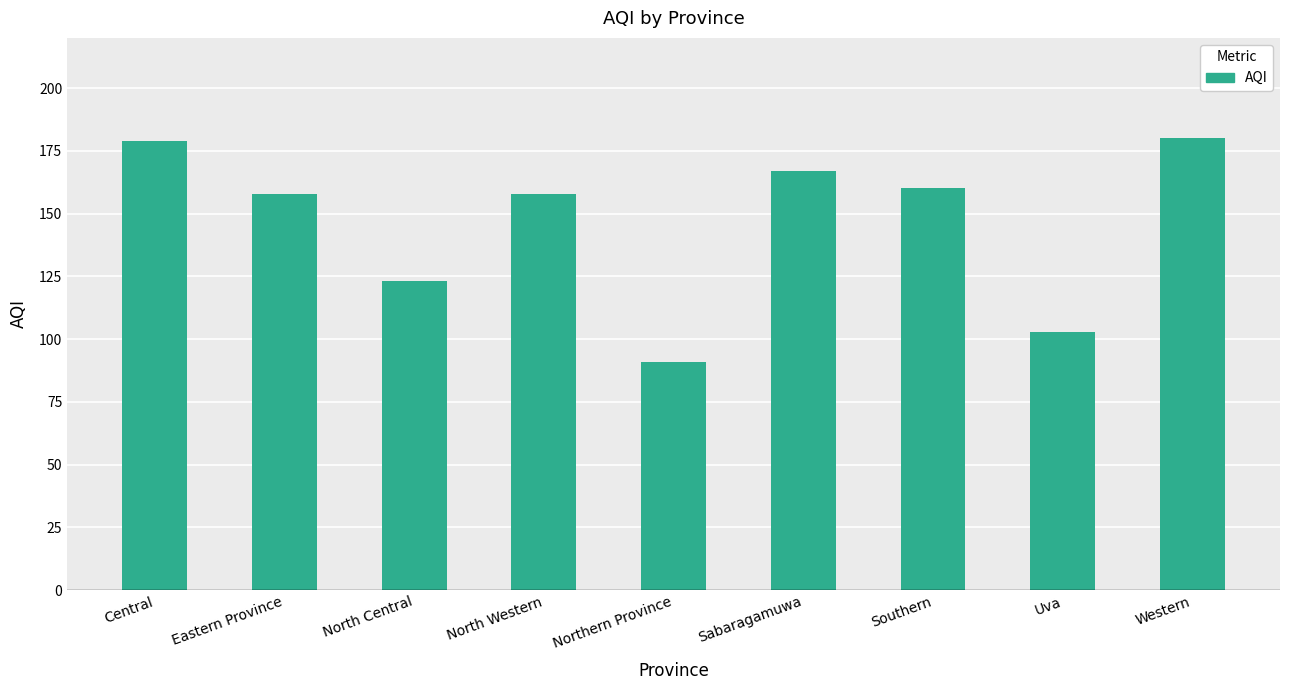

True or false: the data shows 76 at Western.

False